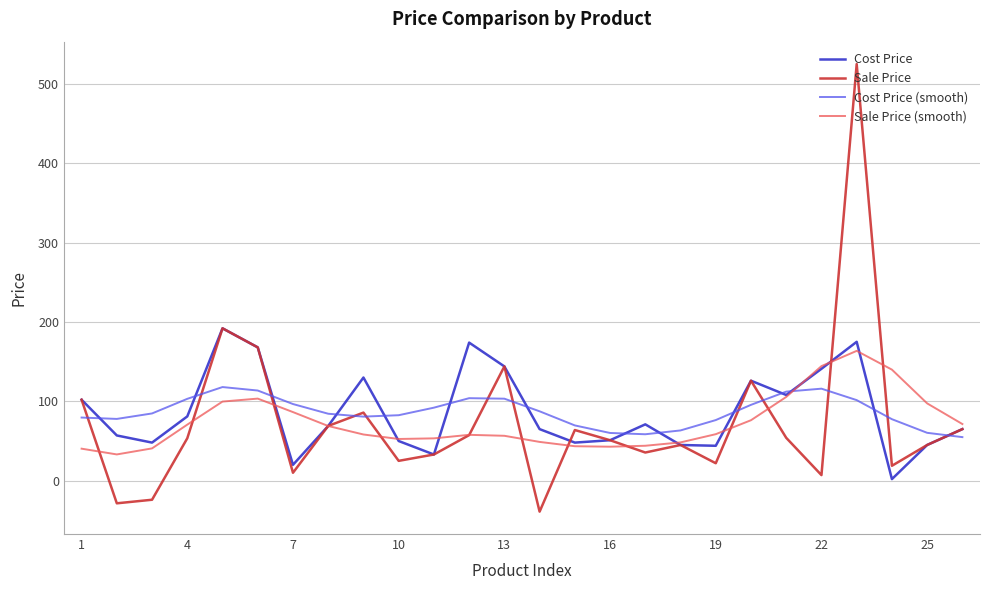

Which series has the largest range (max minus min)?

Sale Price